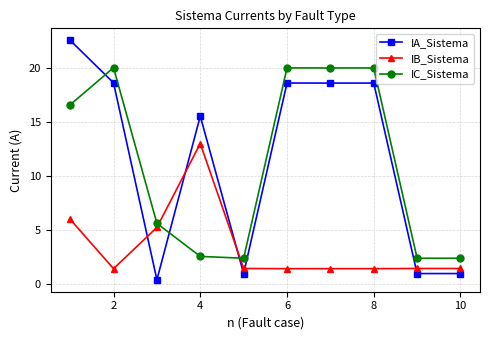

What is the maximum value shown in the chart?

22.6